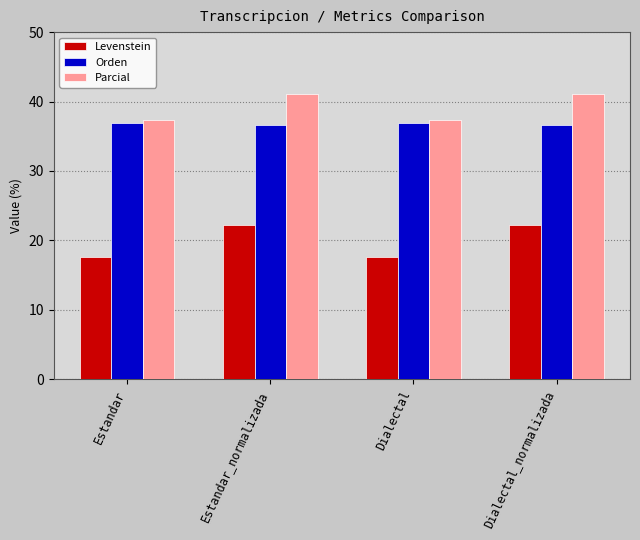

Which series has the largest range (max minus min)?

Levenstein